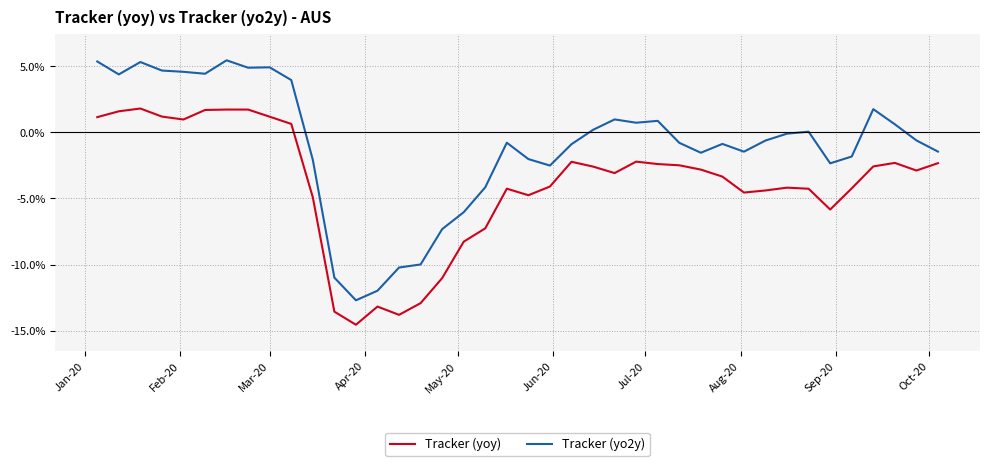

What is the sum of all Tracker (yoy) values?

-157.7